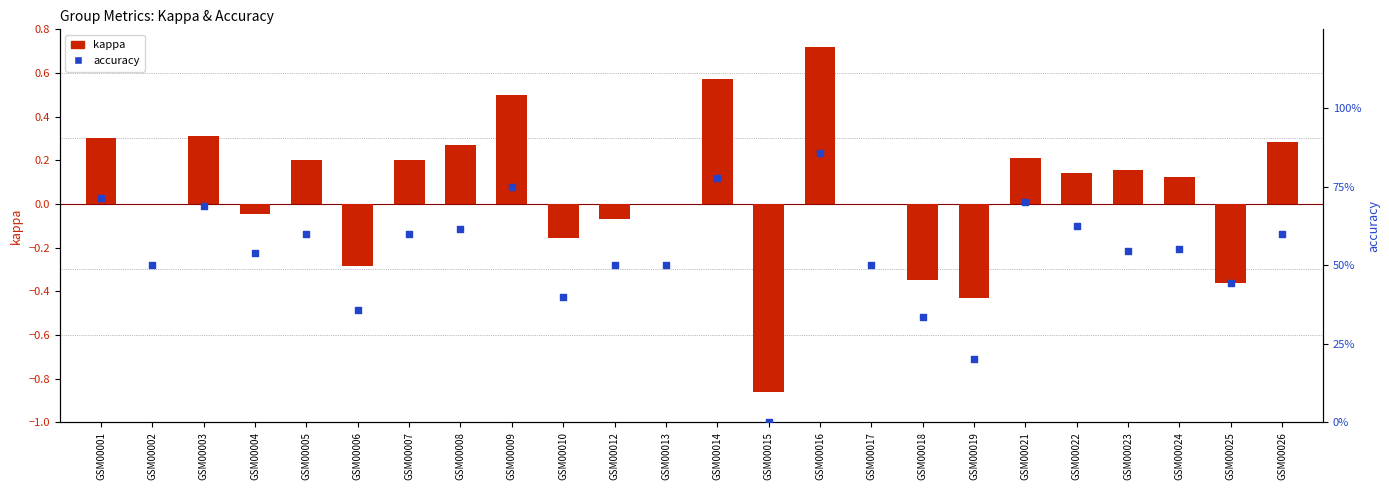

Which series reaches the minimum Y coordinate?

kappa